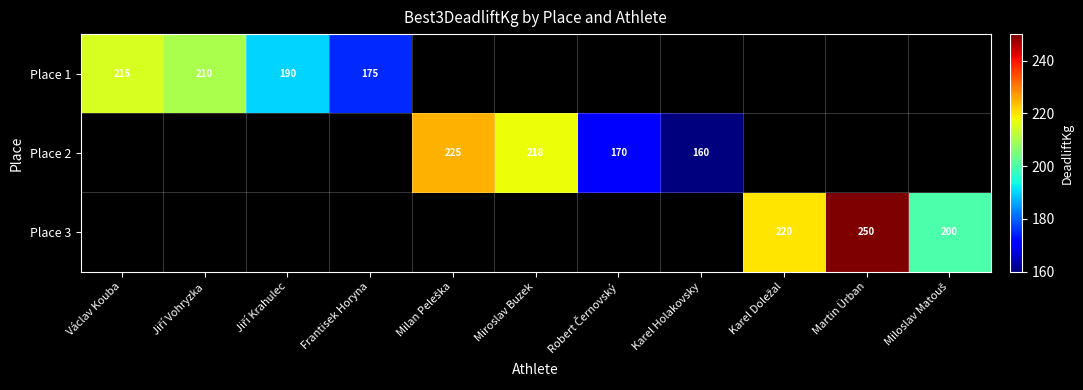

Is it true that Place 1 equals 45 at Frantisek Horyna?

False